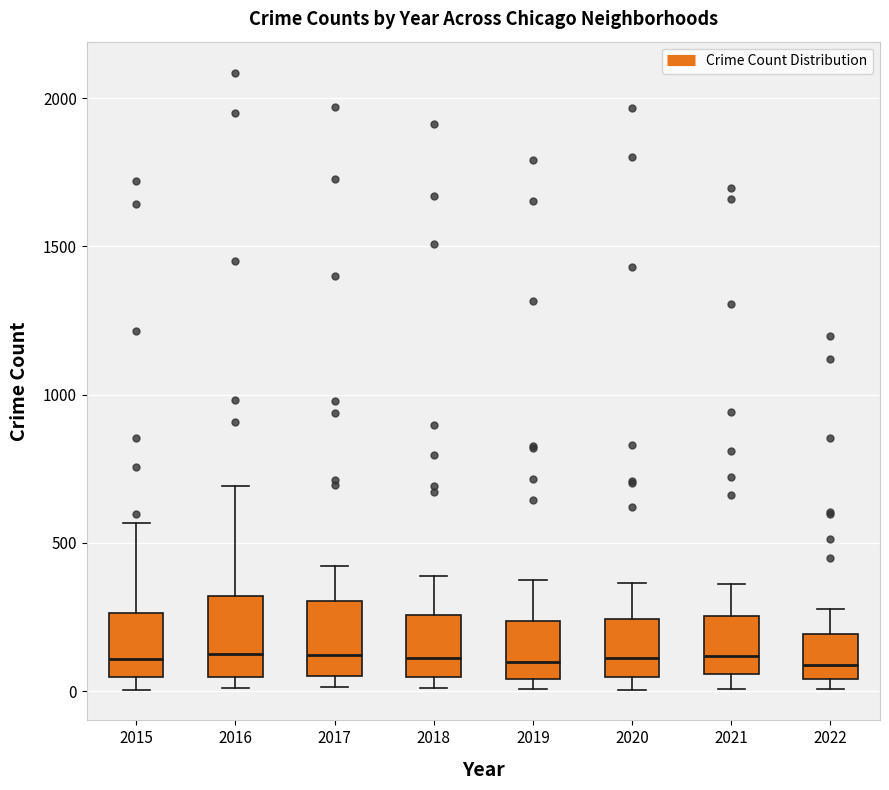

Where does the median line of the box at x = 2018 sit on the y-axis? The values are not printed on the chart, so give them approximately, as read against the axis.

100